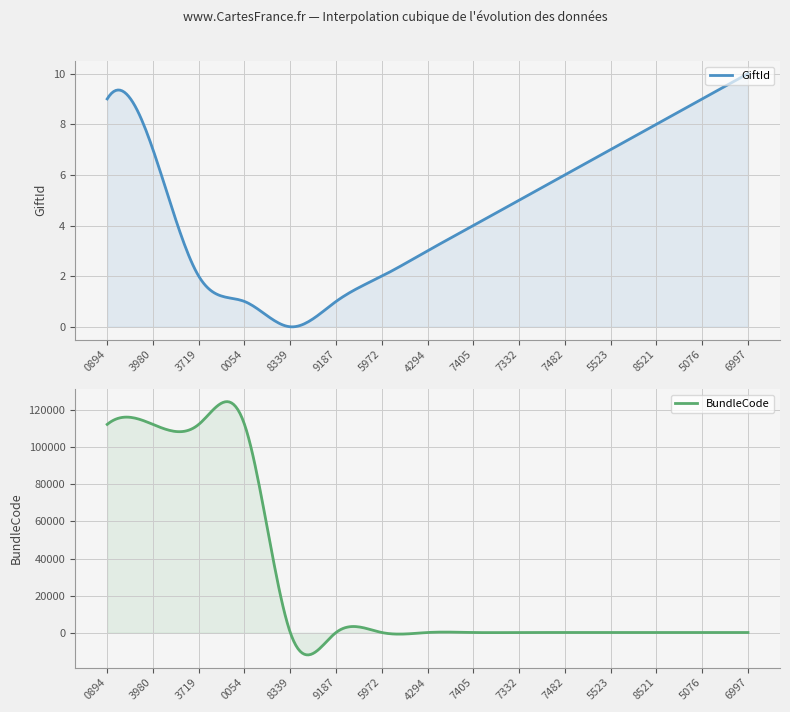

Rank the series by their average value, from lowest to highest.

GiftId, BundleCode